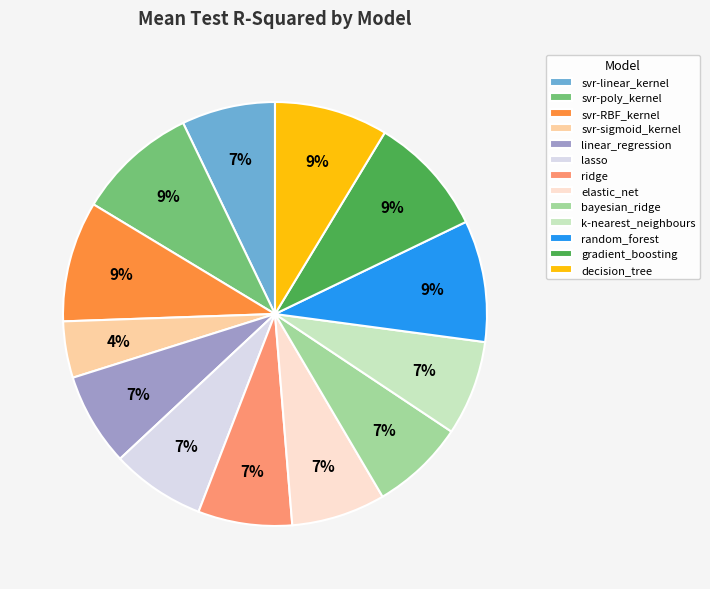

Which slice is the smallest?

svr-sigmoid_kernel